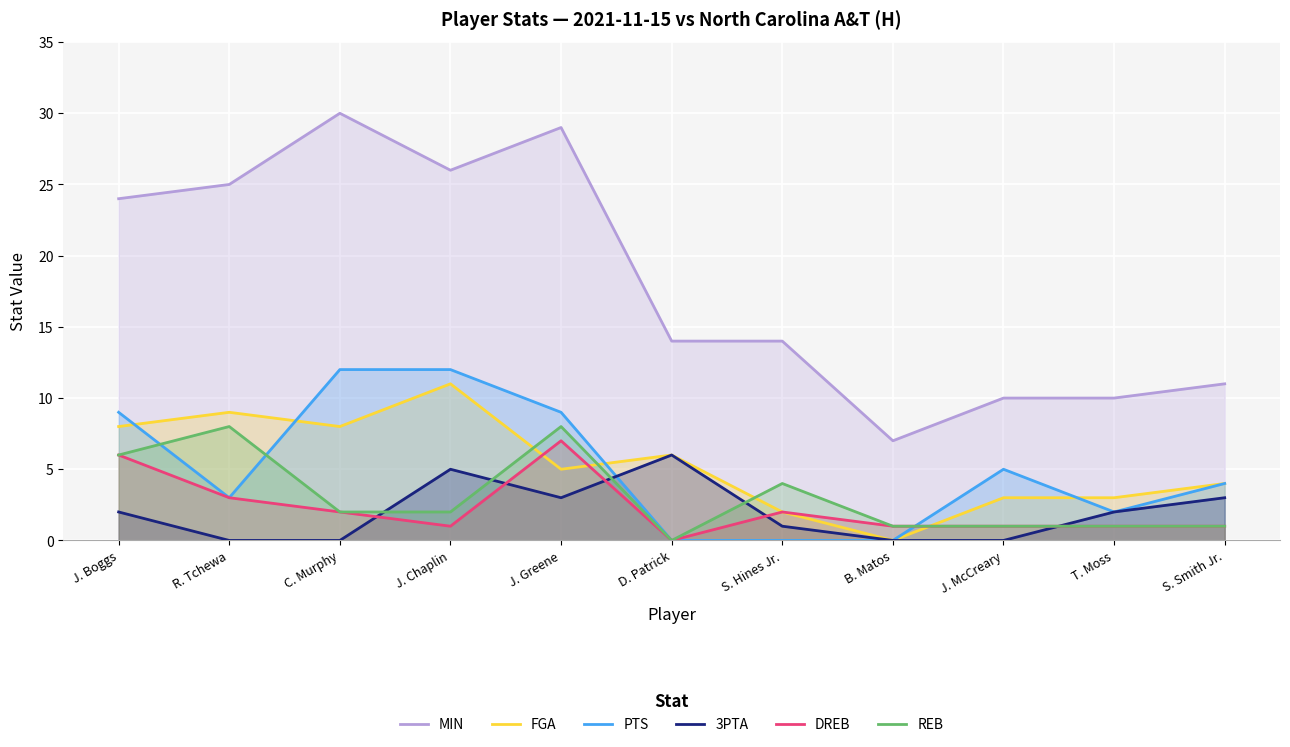

Rank the series at T. Moss from highest to lowest value.

MIN, FGA, PTS, 3PTA, DREB, REB